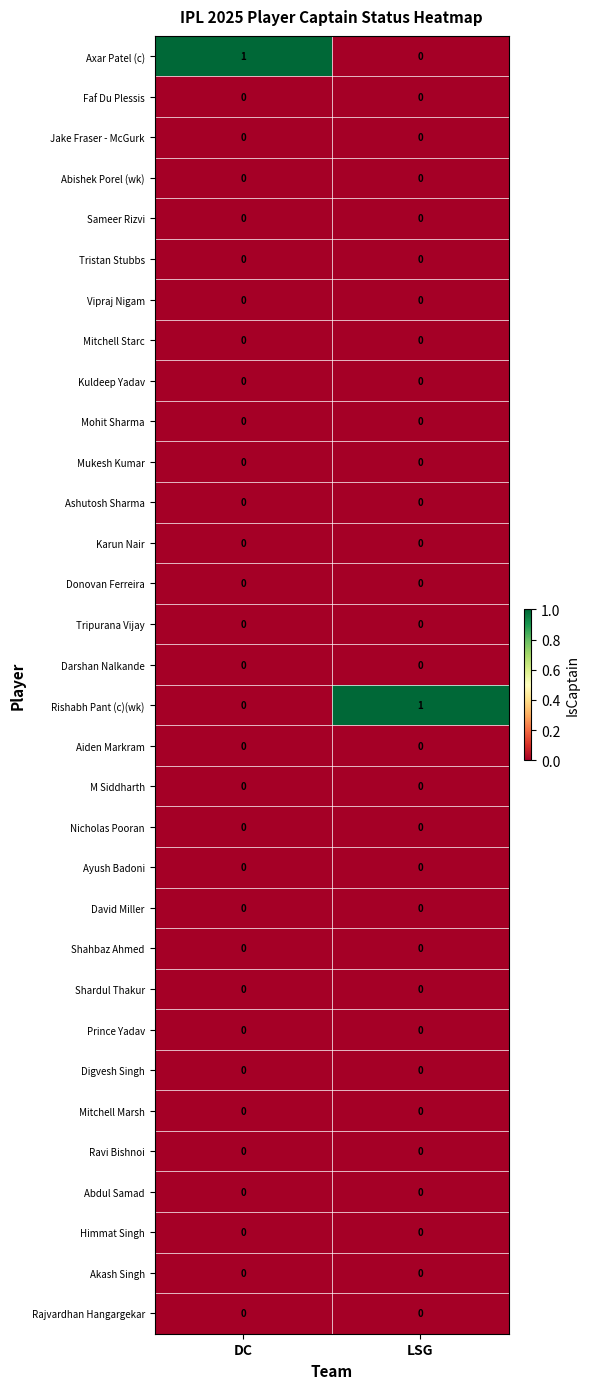

How many distinct data groups are displayed?

32